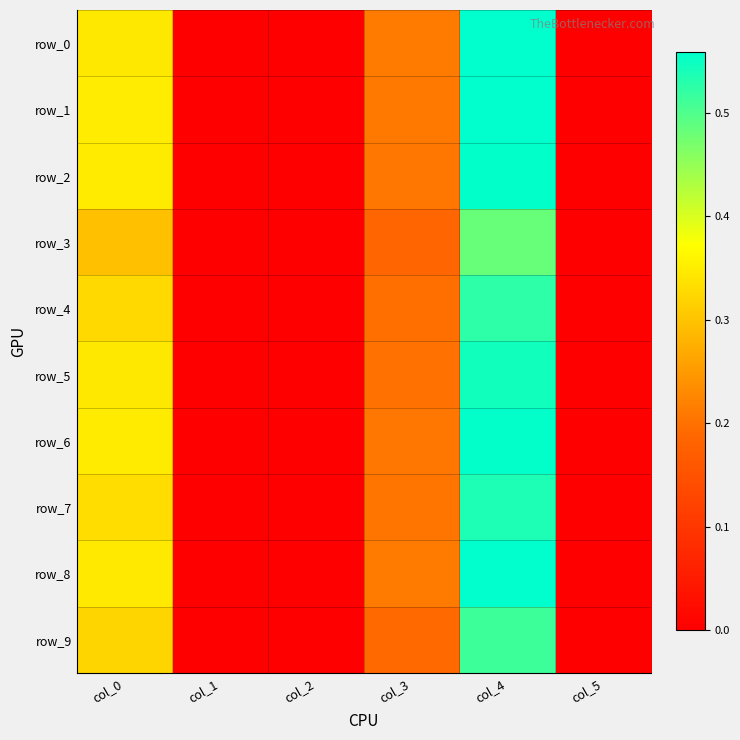

What is the difference between the second highest and second lowest values in the row_5 series?

0.3